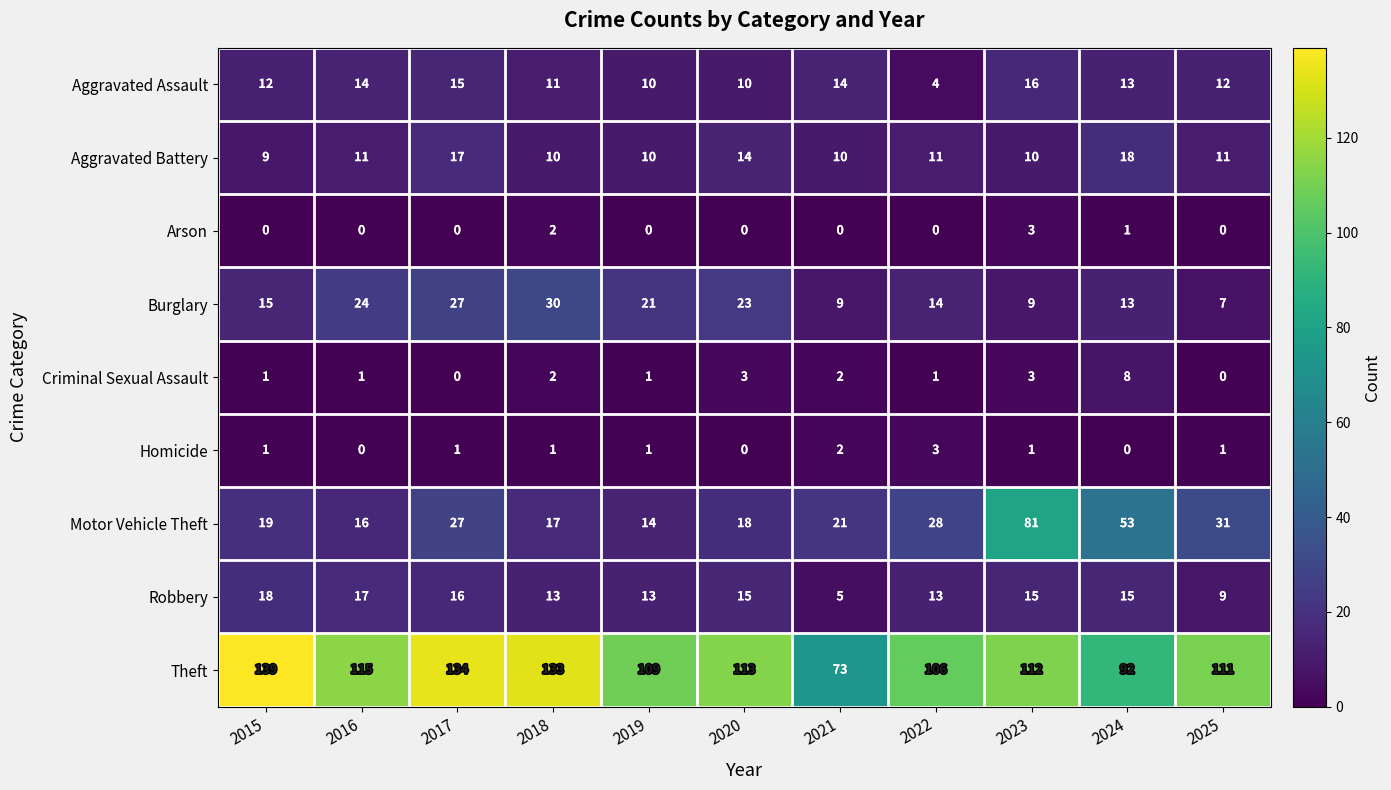

What is the total value across all series at 2022?

180